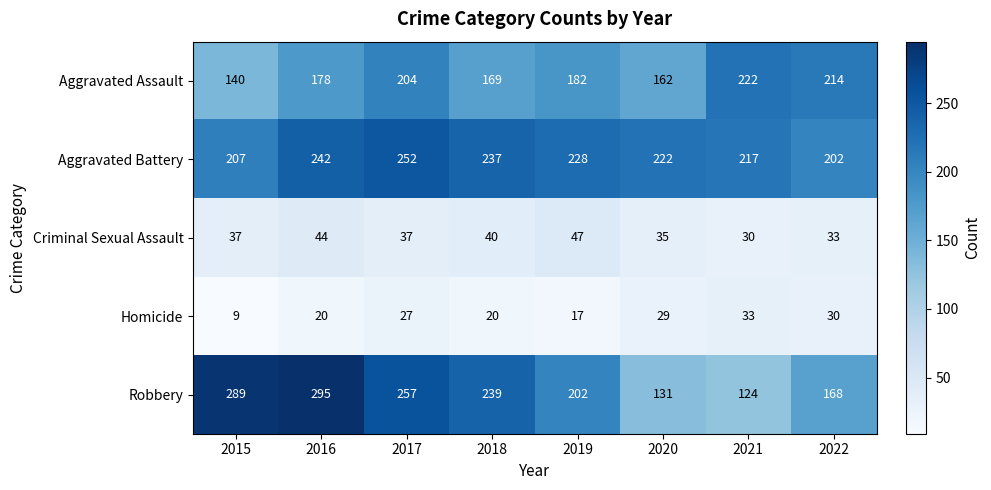

What is the average value of the Criminal Sexual Assault series?

38